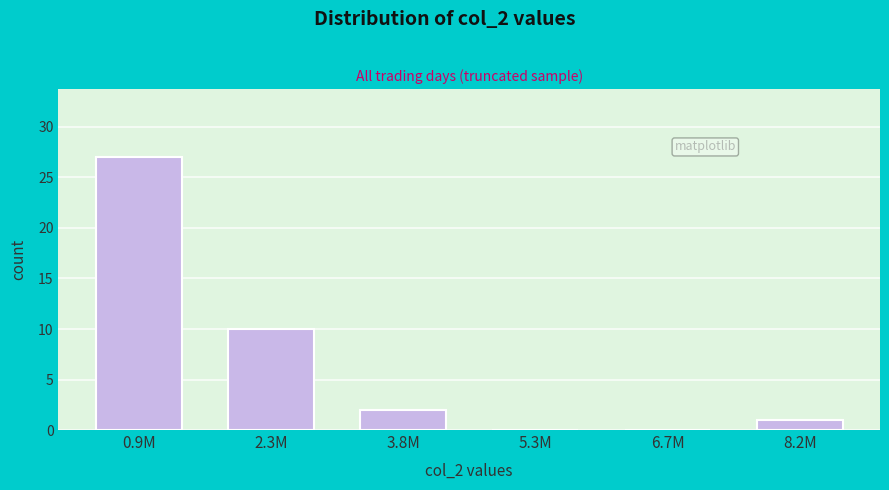

Reading right to left, extract all data points from this chart.

8.2M=1	6.7M=0	5.3M=0	3.8M=2	2.3M=10	0.9M=27